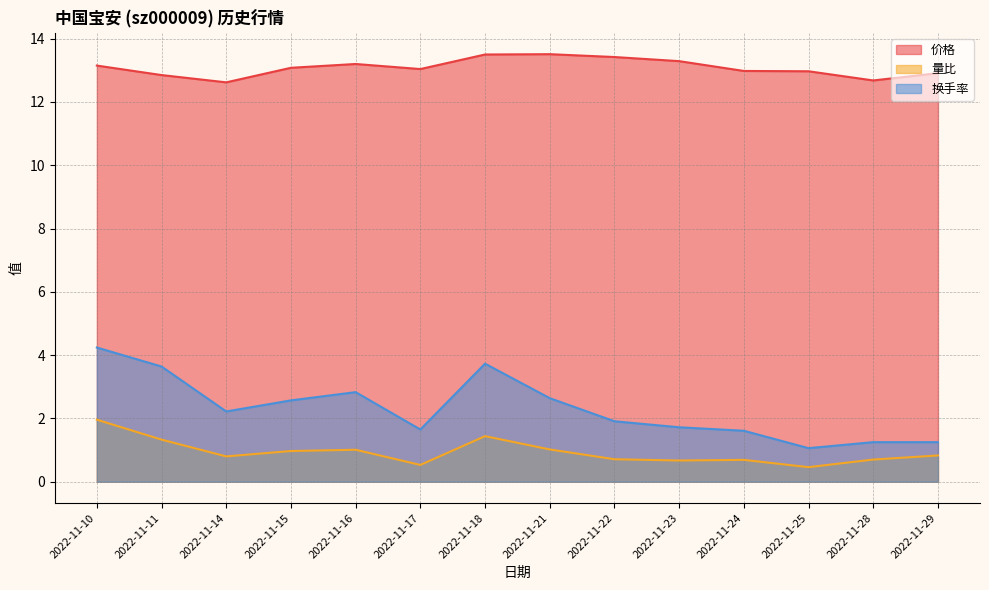

List the series in order of their peak value, lowest first.

量比, 换手率, 价格